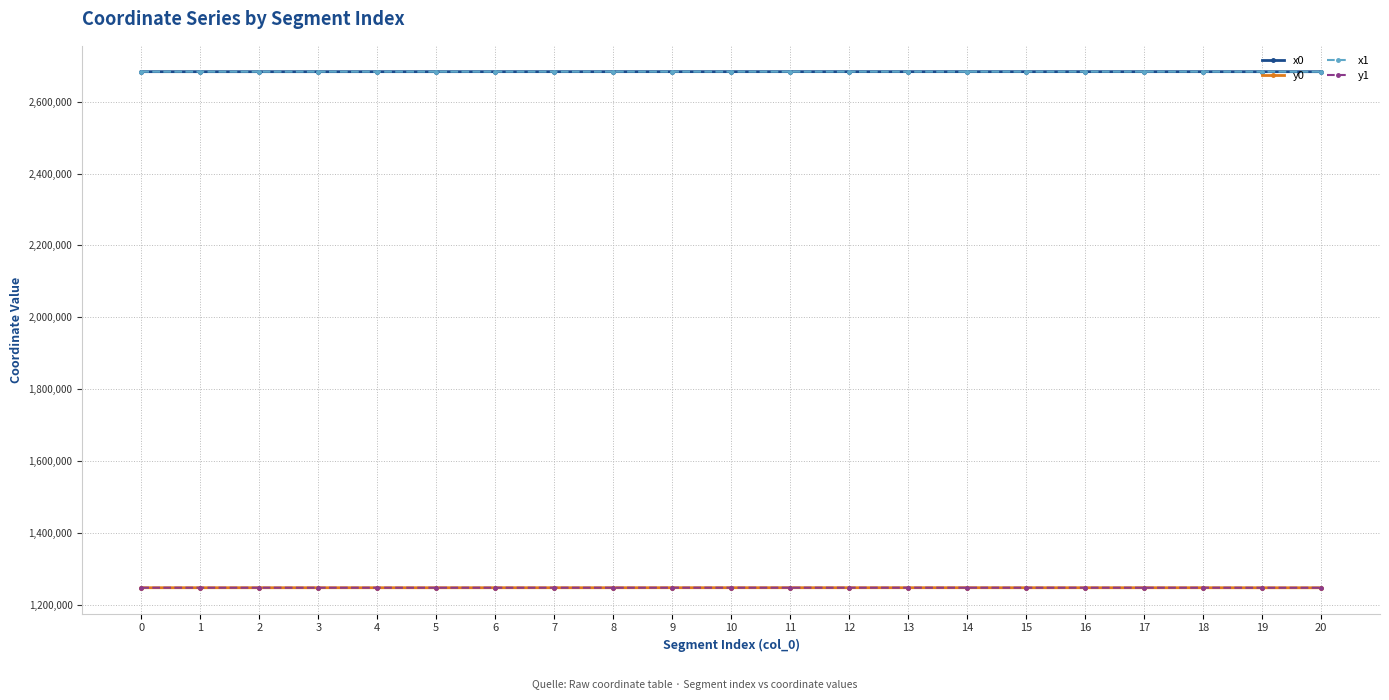

What is the value of the y1 point at the 6th from the left?

1246802.6